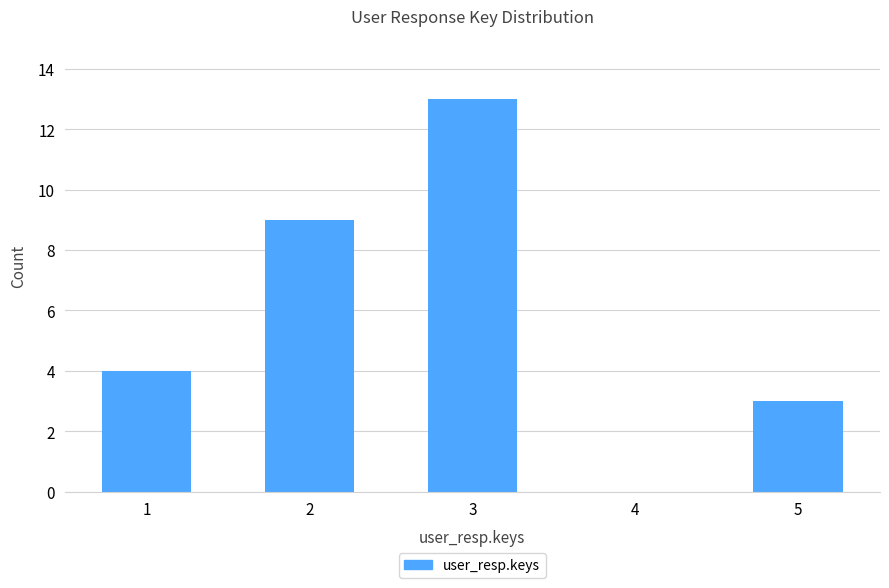

Are the bars horizontal?

No